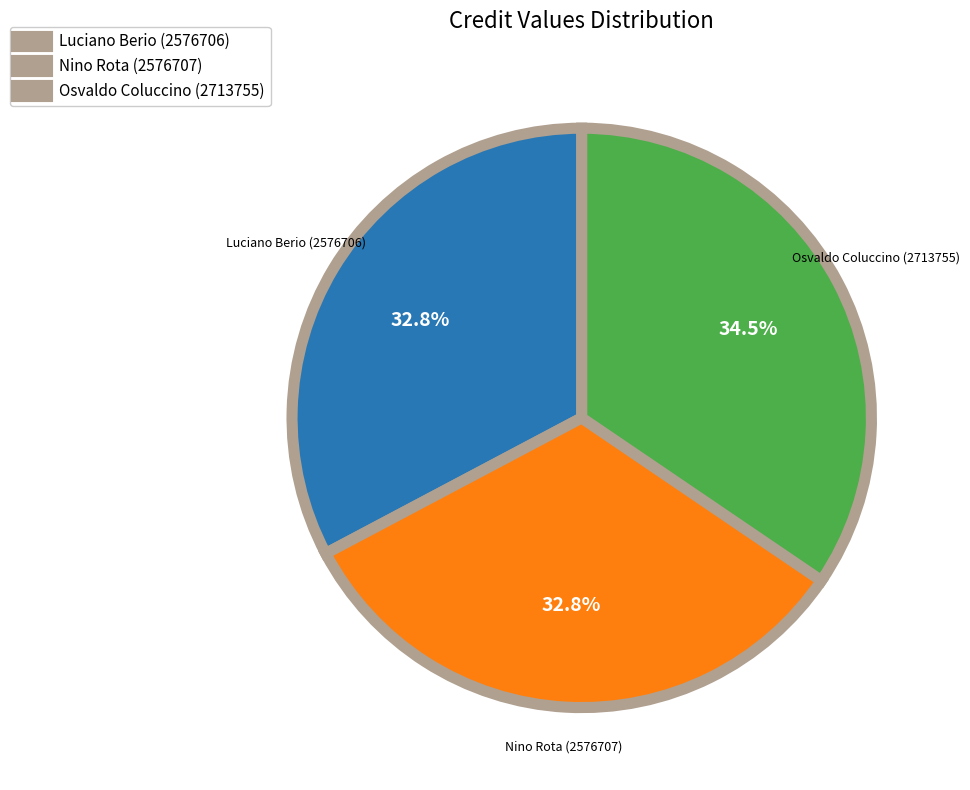

How many slices are in this pie chart?

3